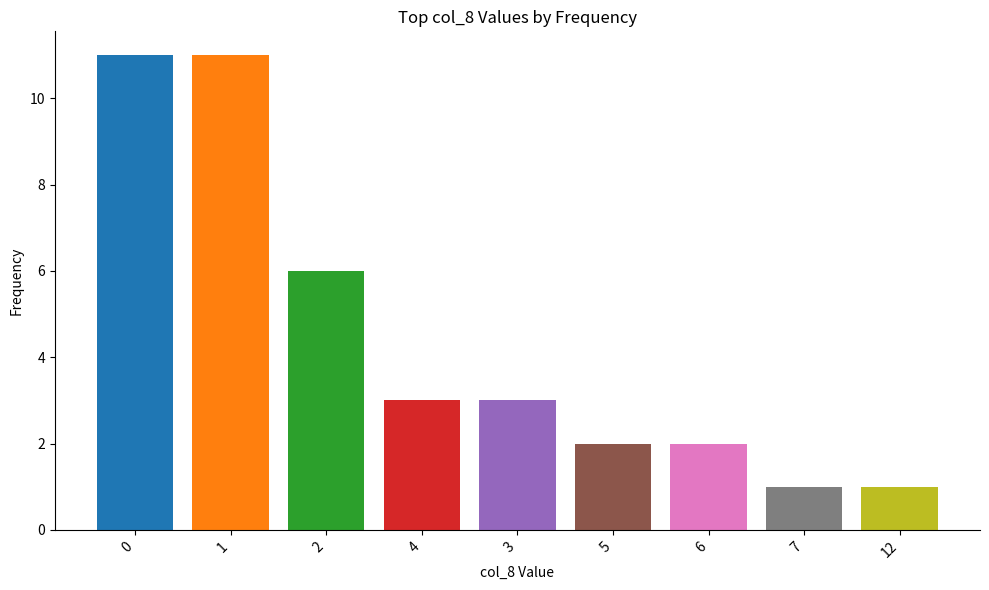

Reading right to left, transcribe all the data shown in this chart.

1	1	2	2	3	3	6	11	11